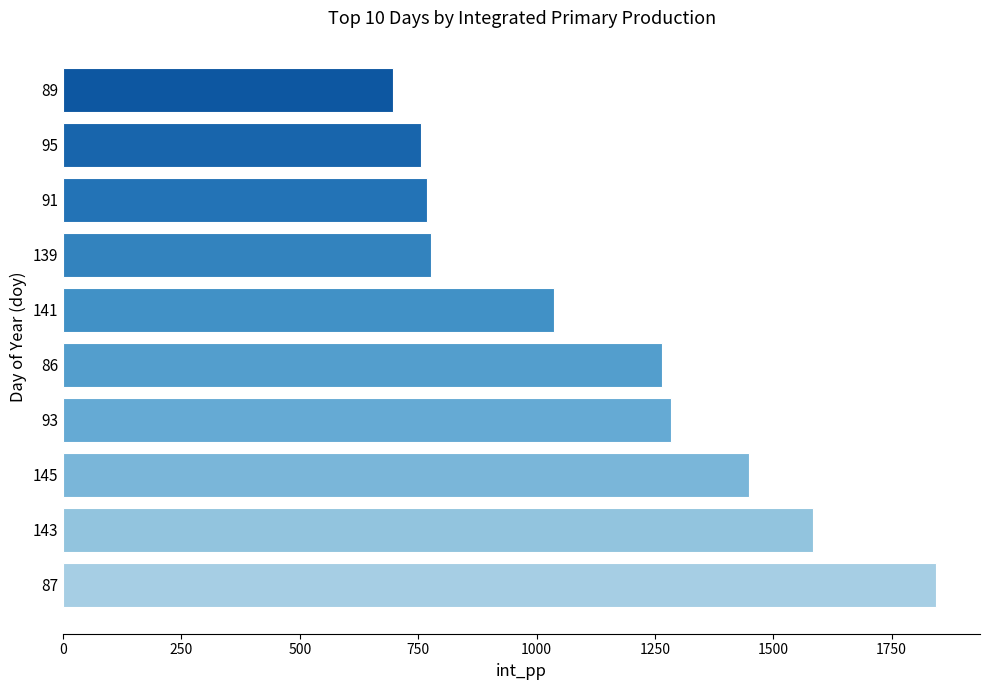

Reading bottom to top, extract all data points from this chart.

1844.4	1583.8	1448.1	1285.0	1265.7	1036.8	776.7	768.7	756.3	695.9